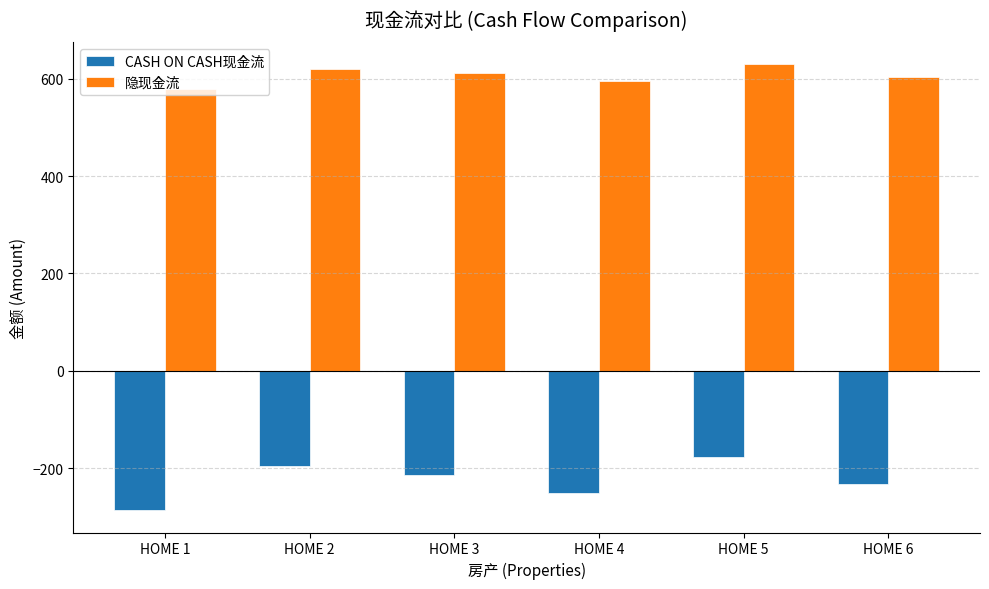

At which label is CASH ON CASH现金流 closest to -232?

HOME 6